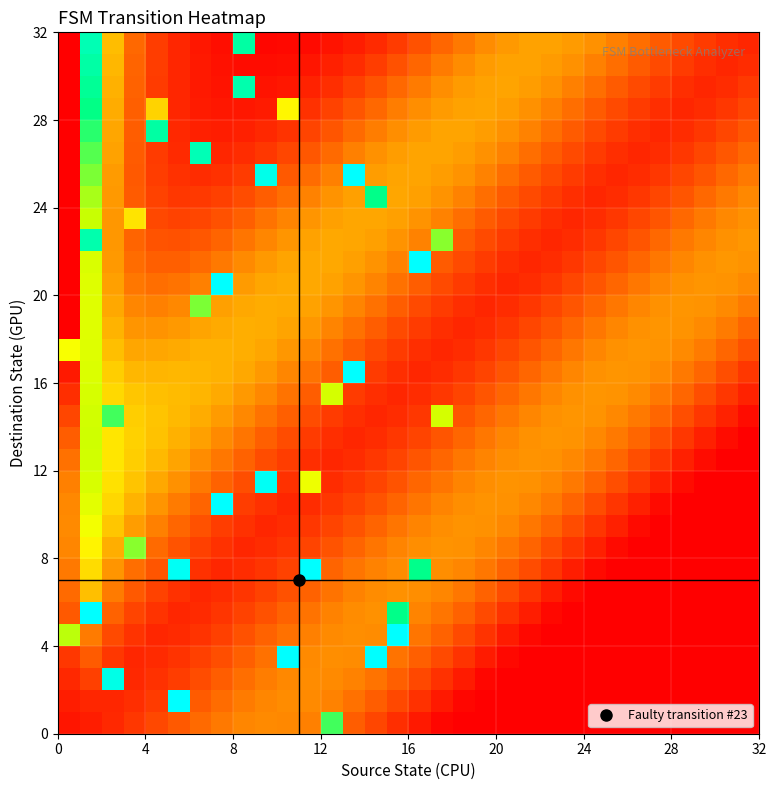

Count the number of data series in this chart.

32